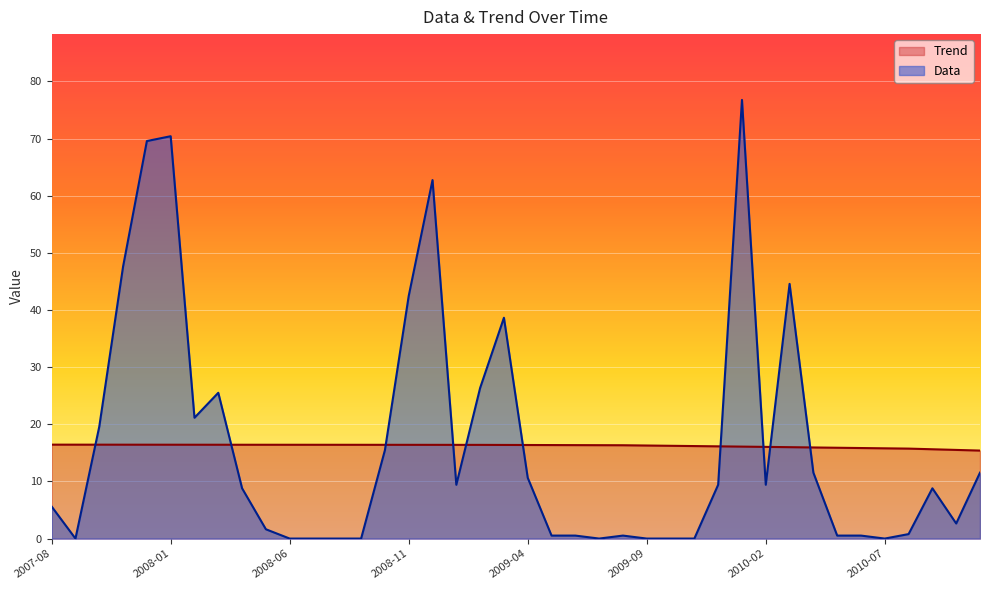

At 2009-01, list the series in order from smallest to largest.

Data, Trend